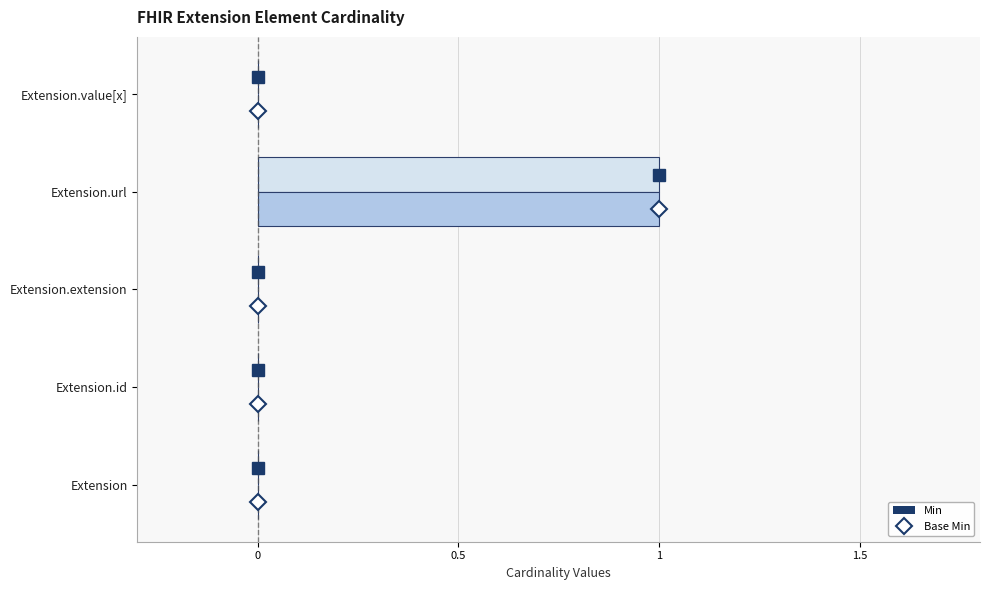

Is it true that Base Min equals 1 at Extension?

False